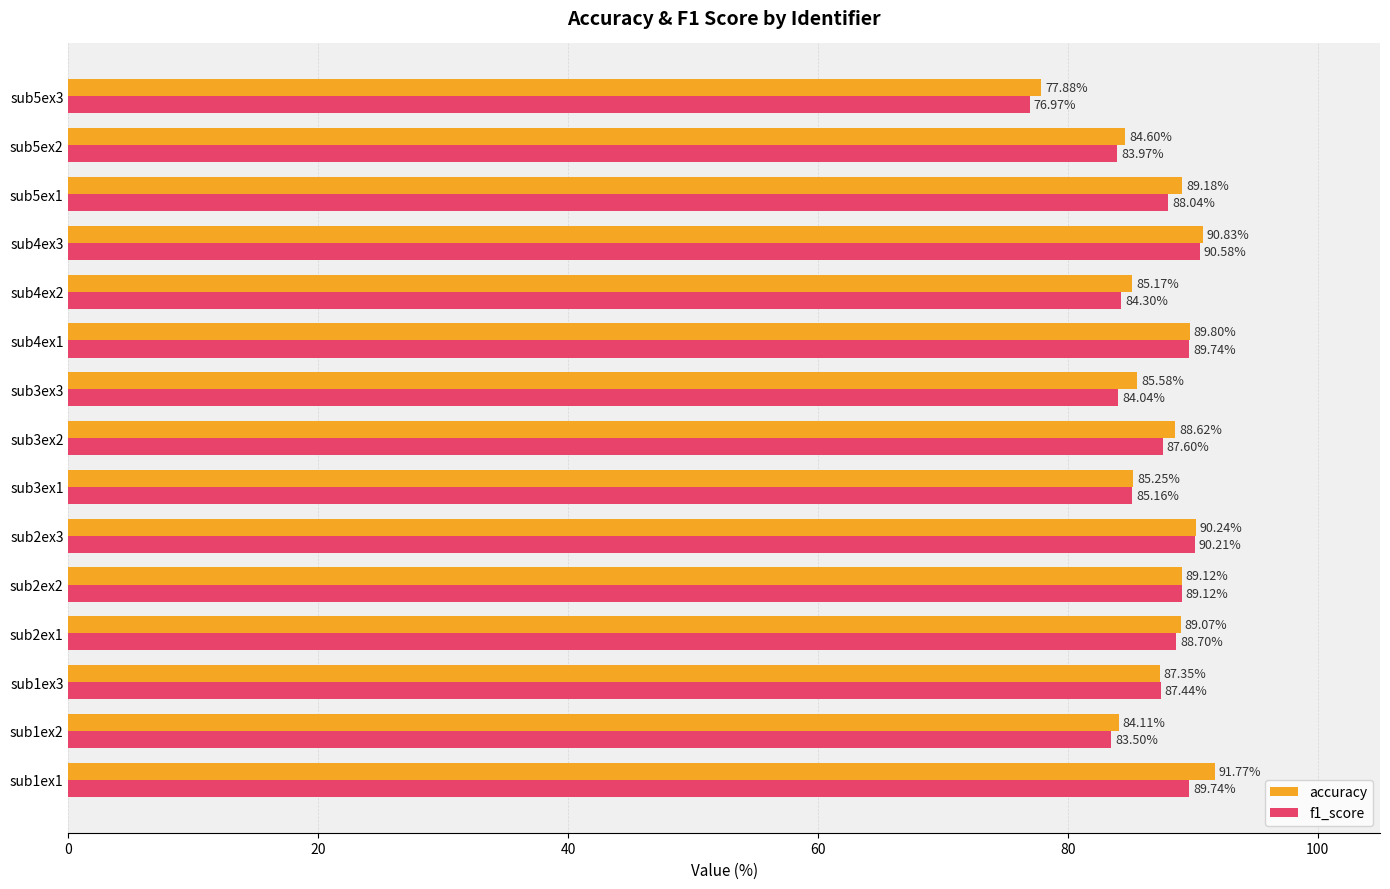

Between sub2ex3 and sub5ex3, which series saw the biggest shift?

f1_score